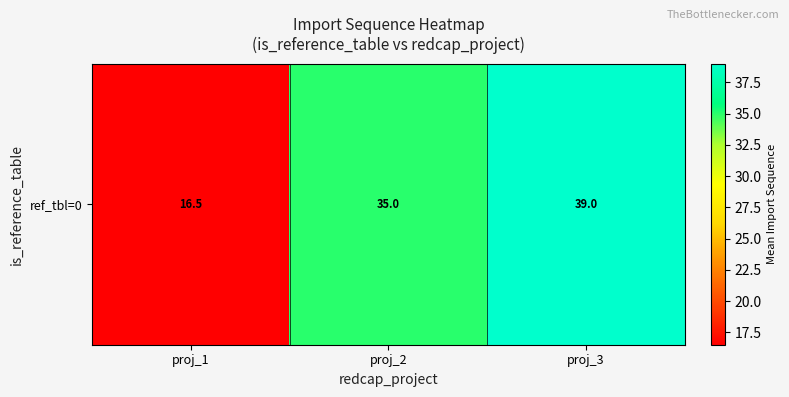

List the labels in order of value, largest first.

proj_3, proj_2, proj_1